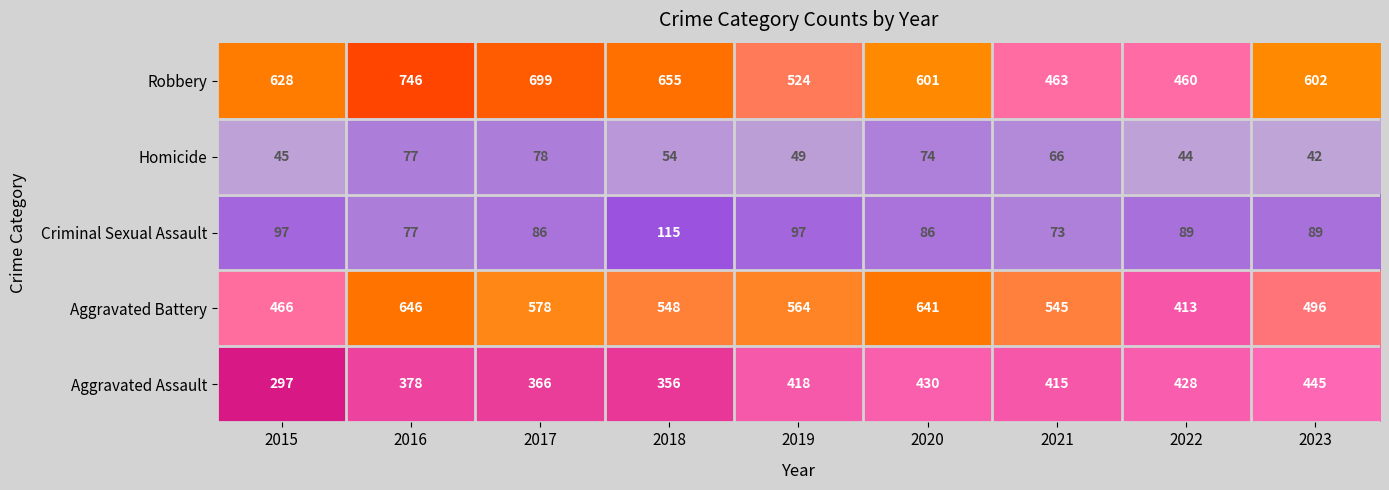

What is the minimum value shown in the chart?

42